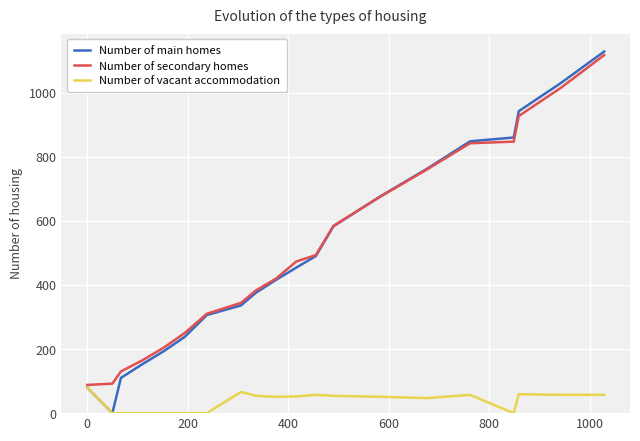

At how many categories does at least one series exceed 928?

3